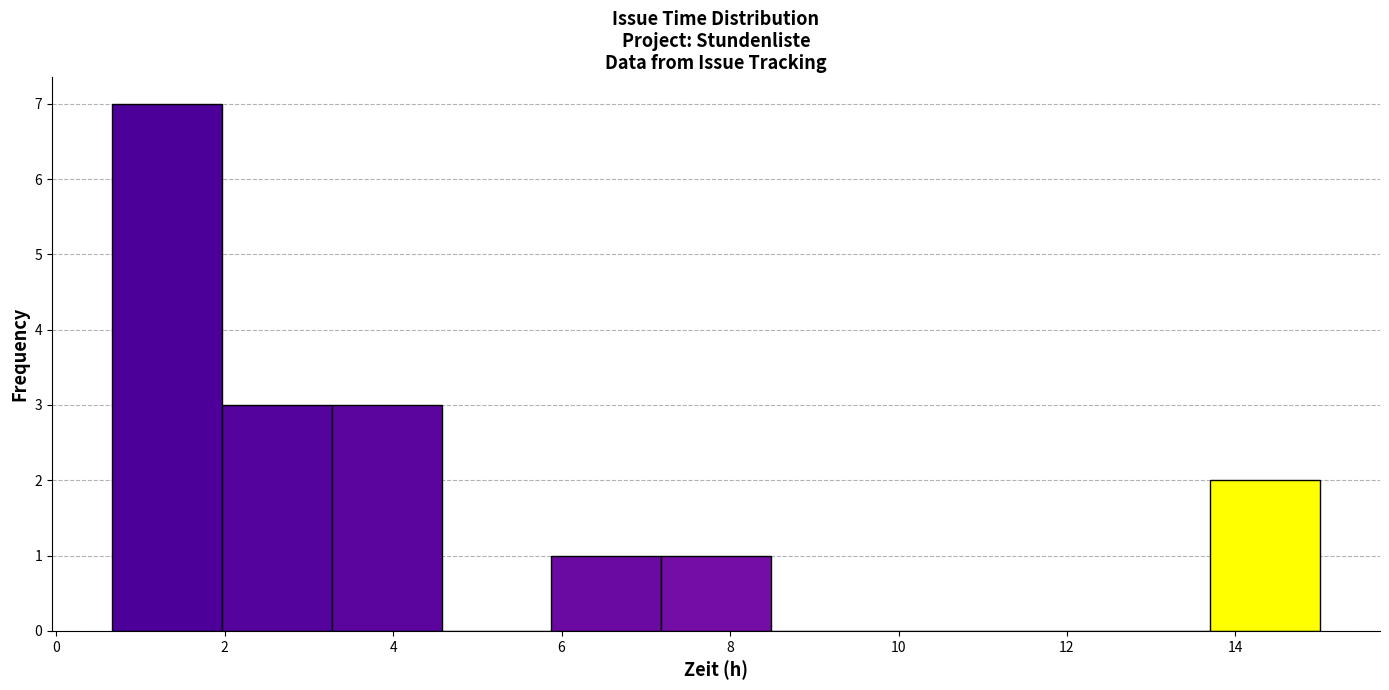

What is the height of the bar covering 5.8 to 7.2 on the x-axis? Neither the bar edges nor the heights are printed on the chart, so give them approximately, as read against the axes.

1